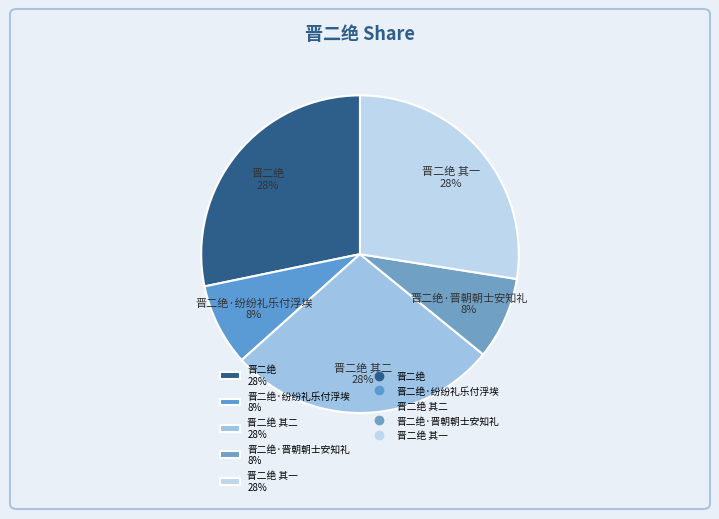

Approximately how many times larger is the value at 晋二绝·晋朝朝士安知礼 8% compared to 晋二绝·纷纷礼乐付浮埃 8%?

1.0